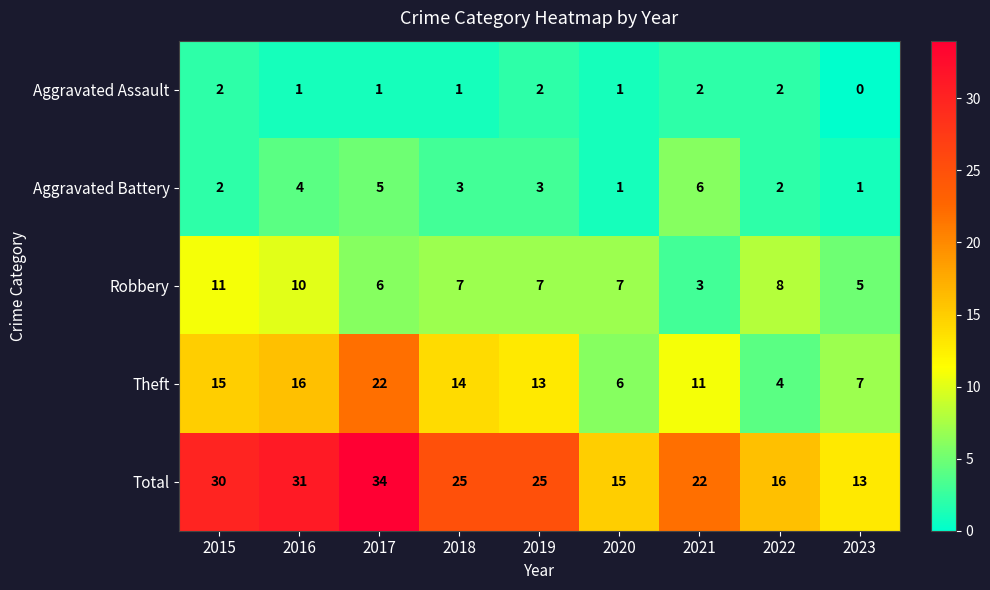

At which label does Aggravated Assault first exceed 1?

2015